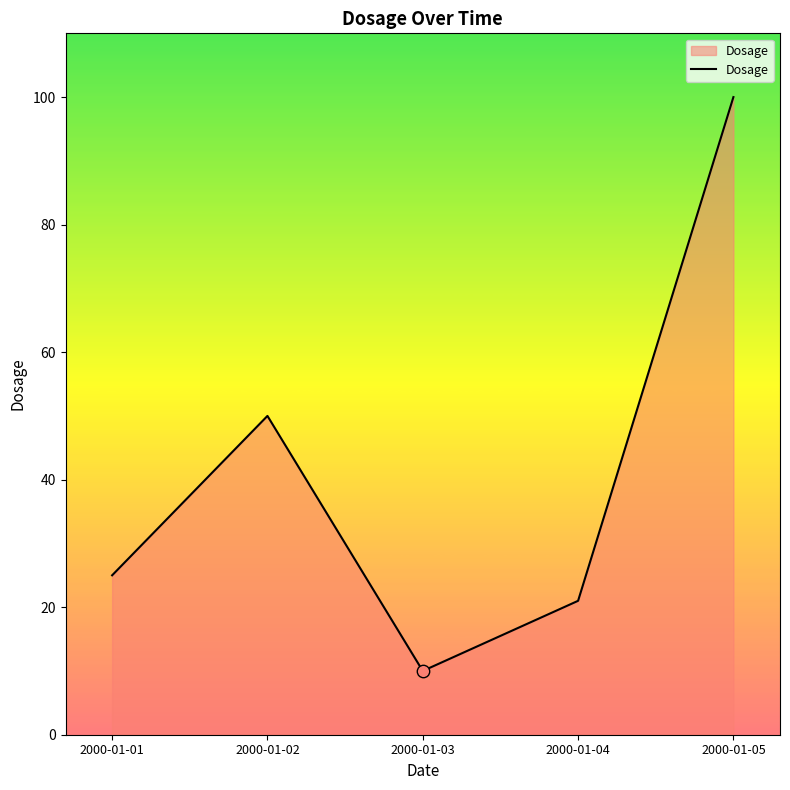

Approximately how many times larger is the value at 2000-01-01 compared to 2000-01-02?

0.5